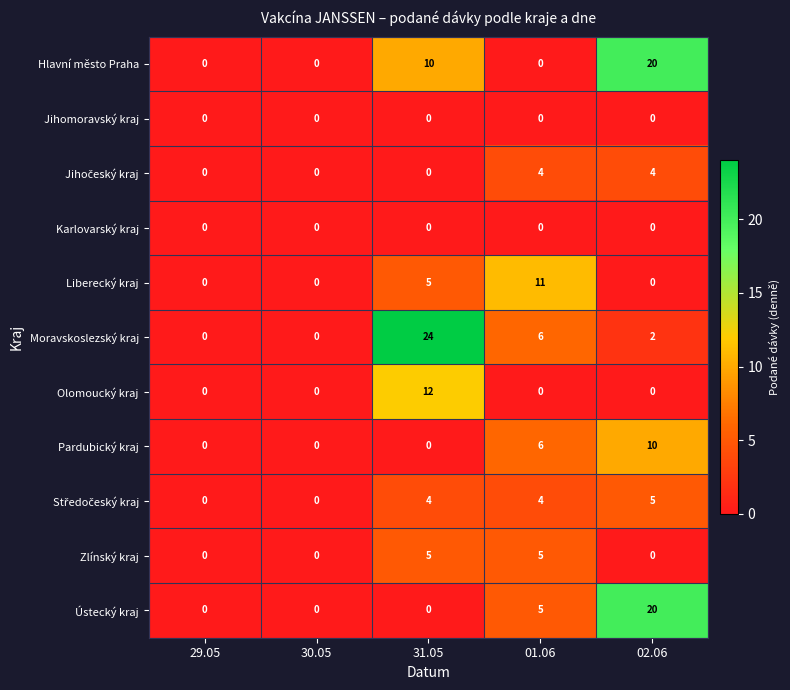

Which series has the largest total across all categories?

Moravskoslezský kraj